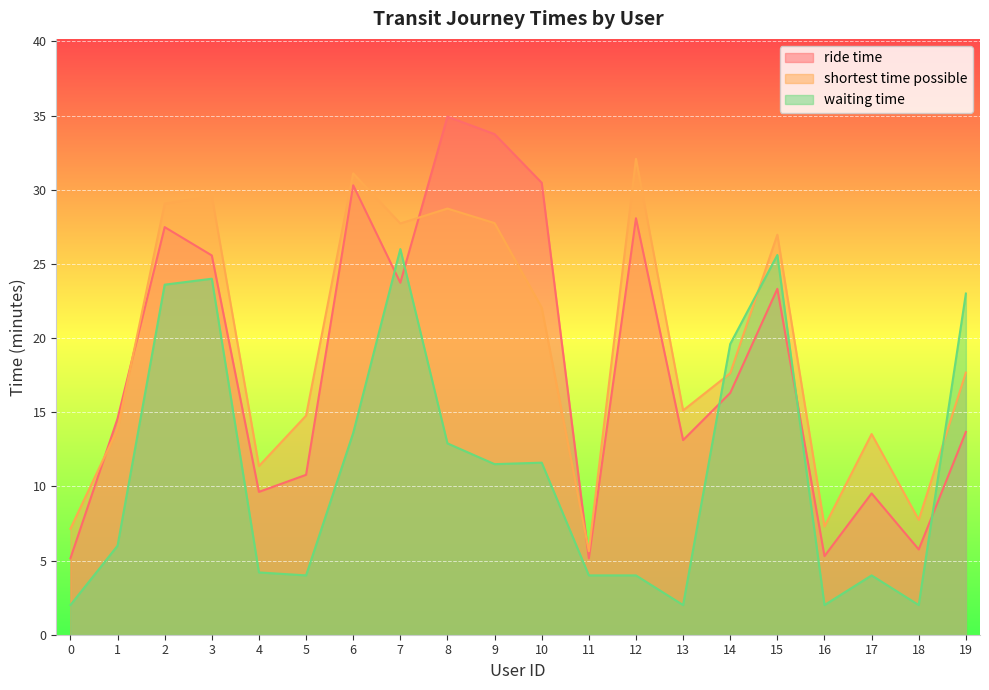

How many lines are shown in the chart?

3